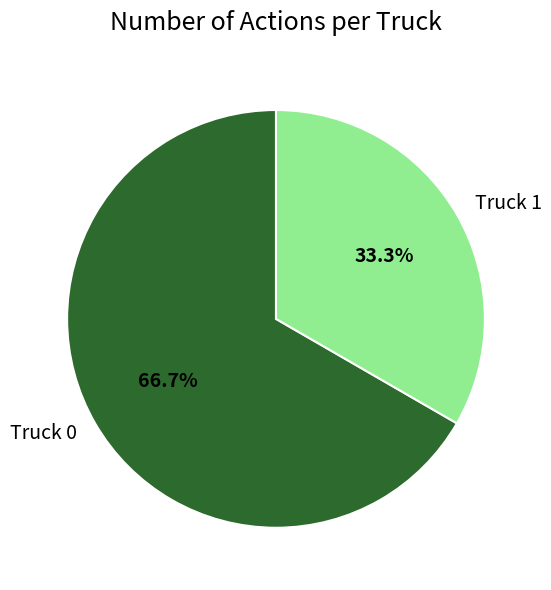

How many segments does this pie chart have?

2